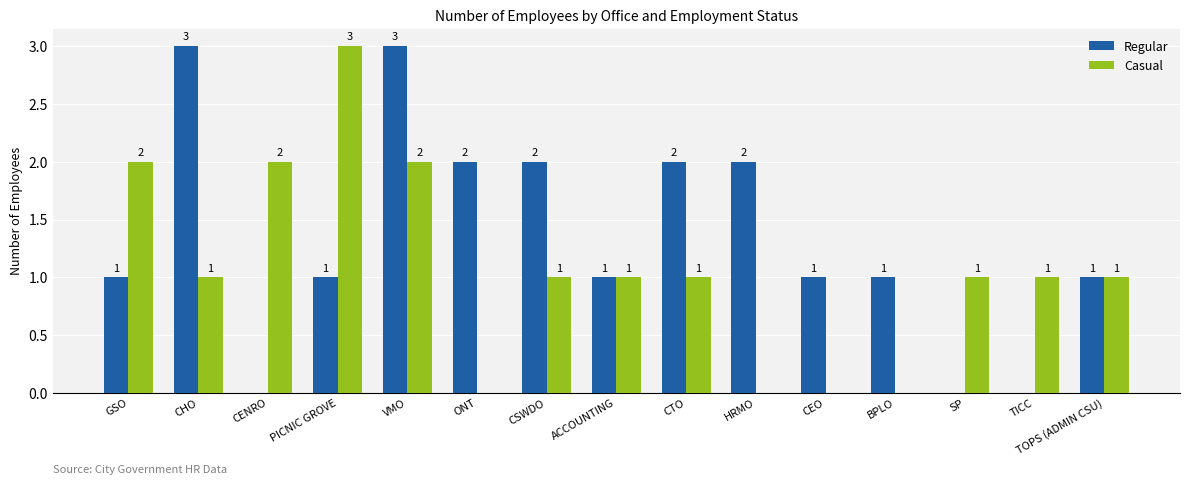

How many data points does each series have?

15